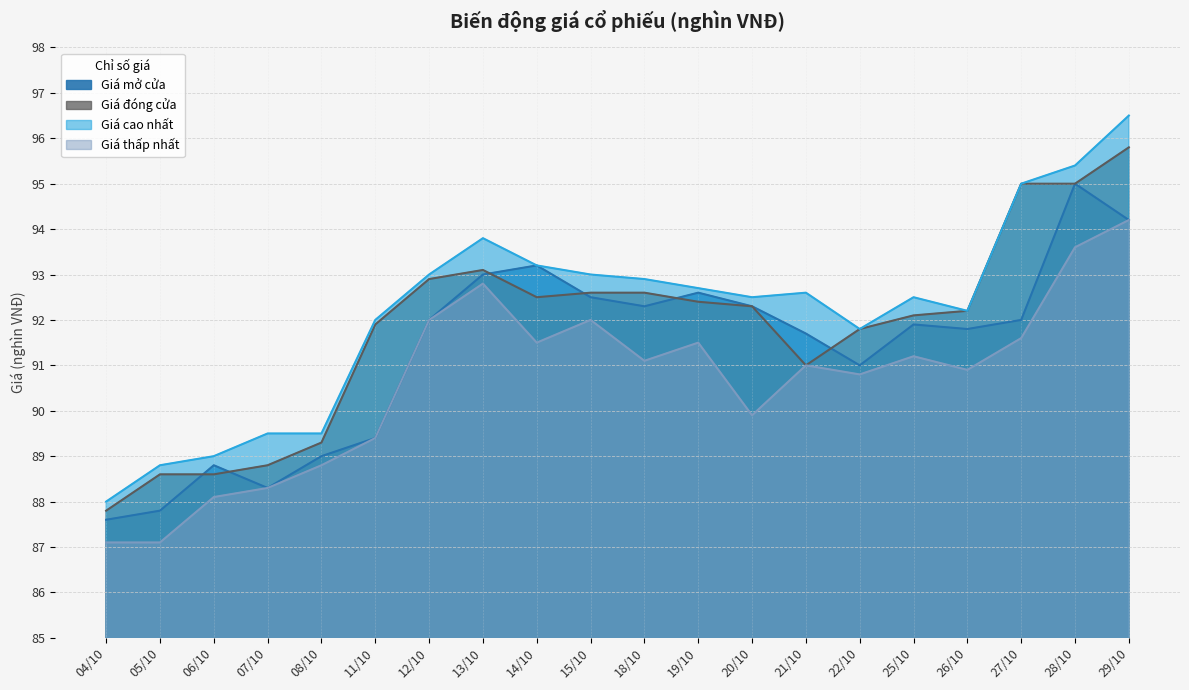

The value of Giá mở cửa at 14/10 is 55.4. True or false?

False